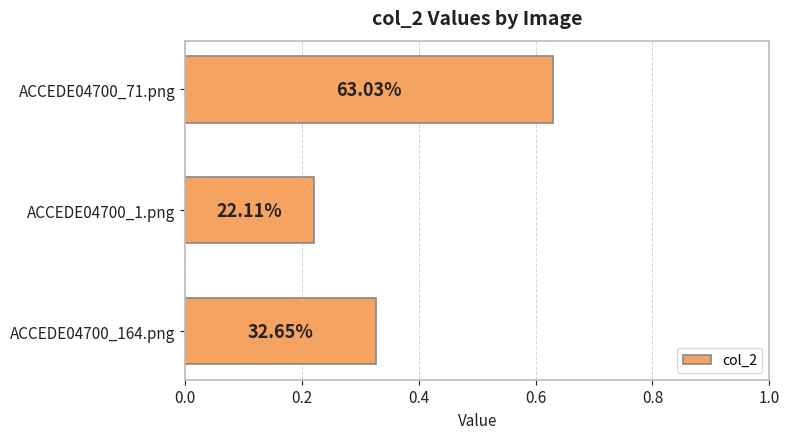

Are the bars horizontal?

Yes